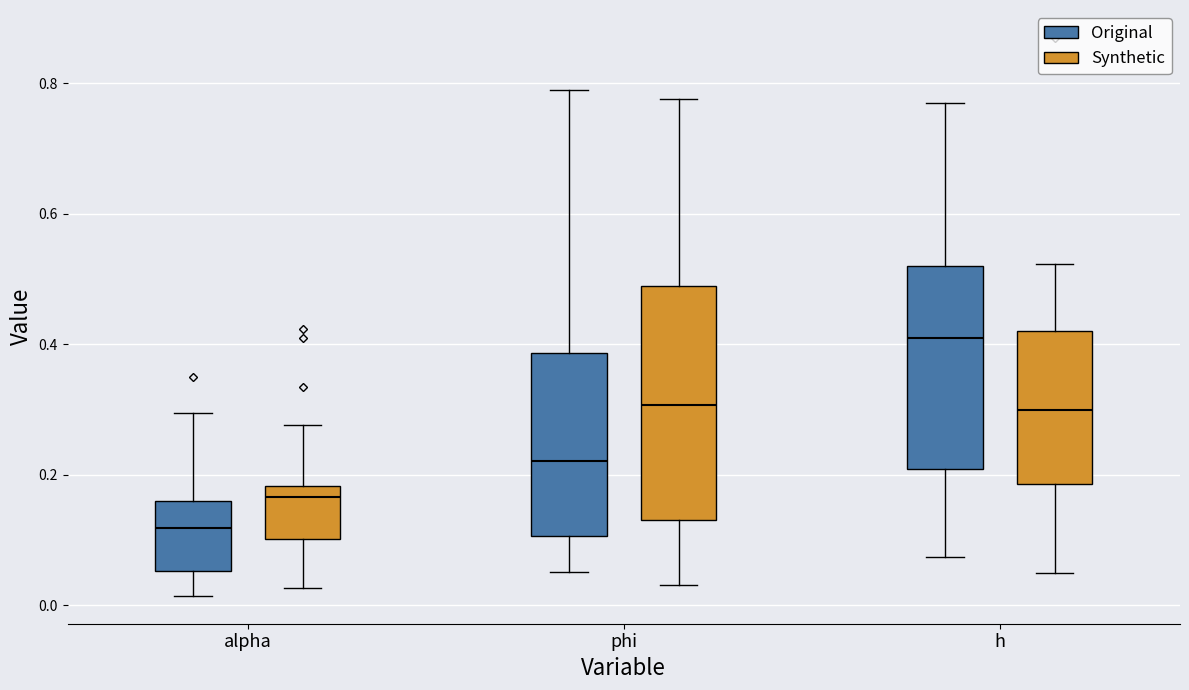

Which box is the tallest, from its lower edge to its upper edge?

phi (Synthetic)